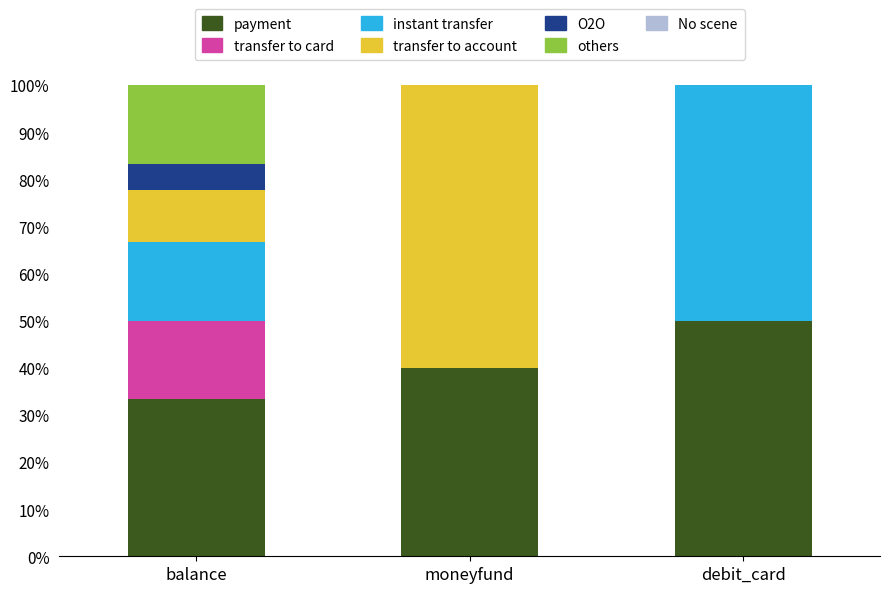

What is the sum of the payment values at moneyfund and balance?

73.3